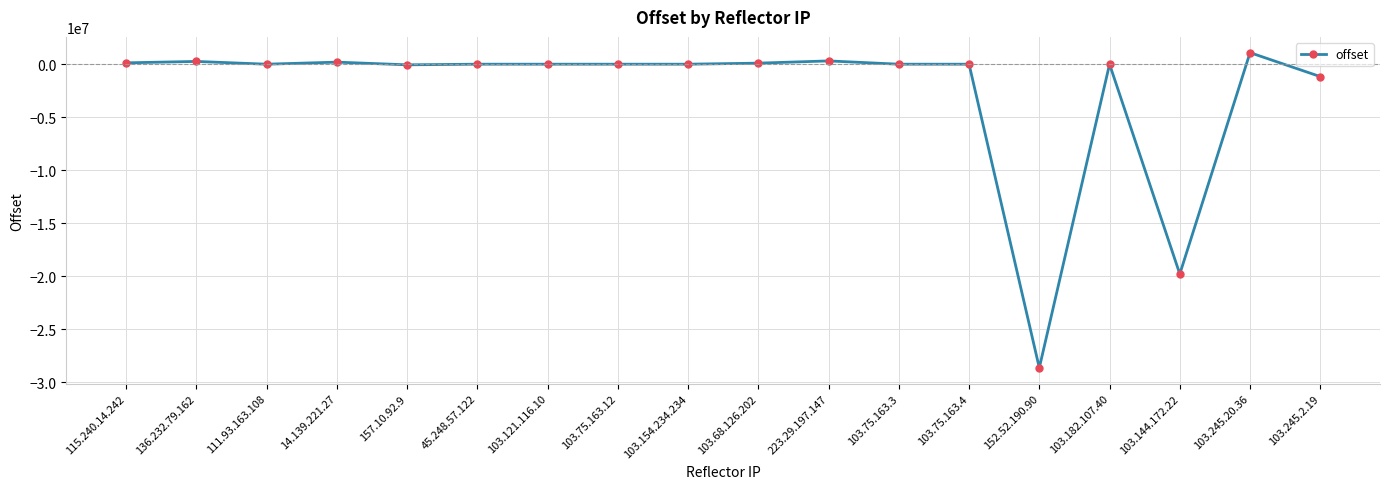

What is the change in value from 152.52.190.90 to 103.245.20.36?

+29724746